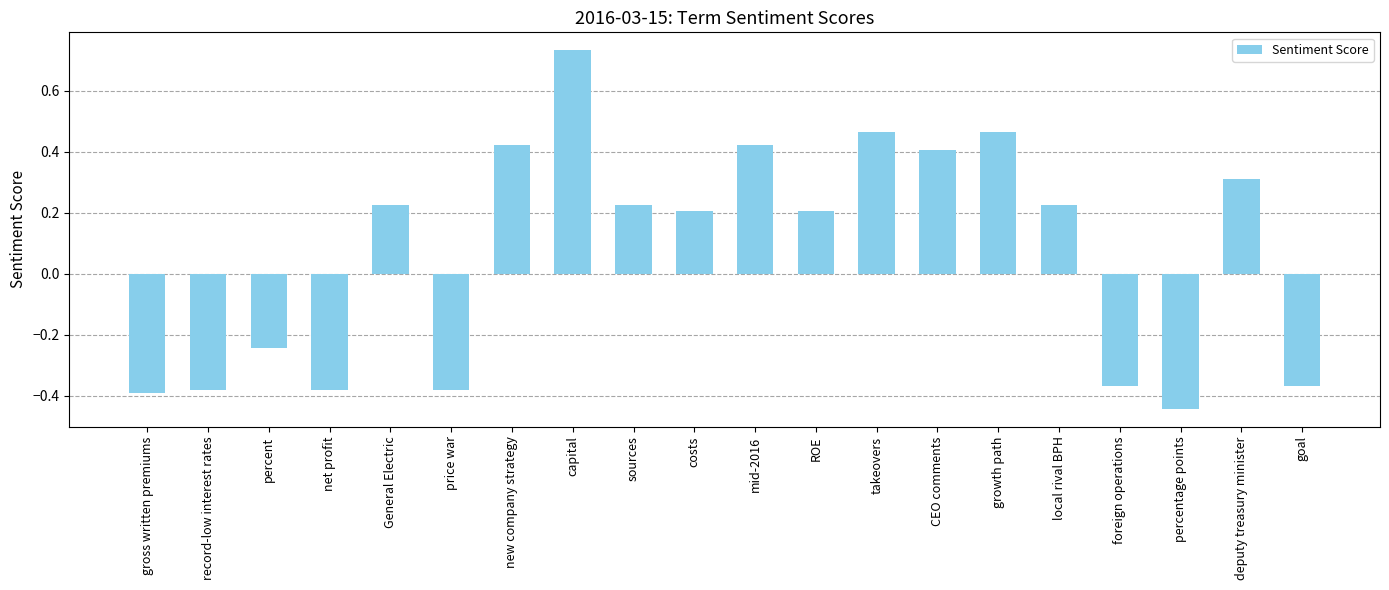

How many values are between 0 and 1?

12